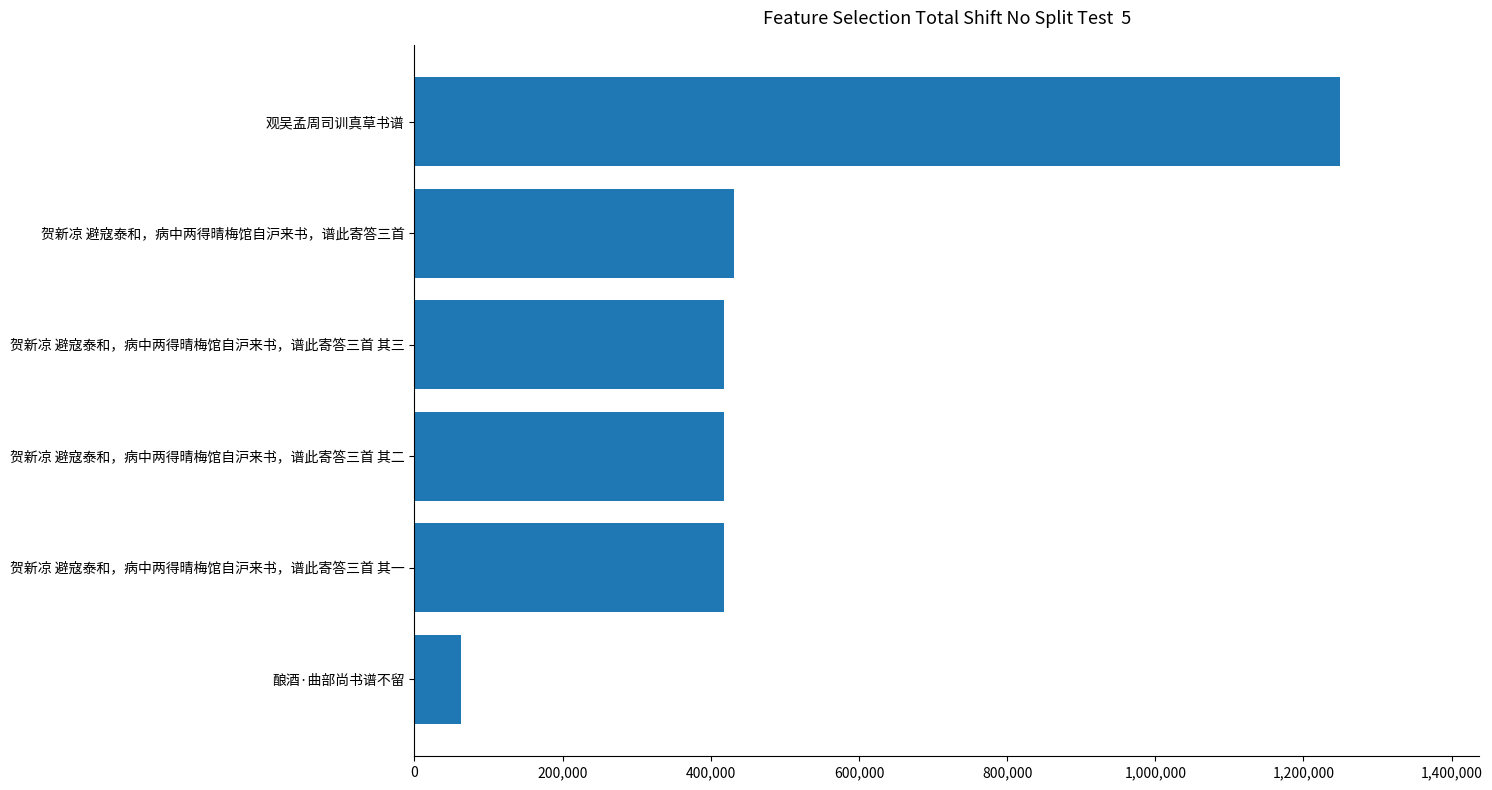

Which has a higher value, 贺新凉 避寇泰和，病中两得晴梅馆自沪来书，谱此寄答三首 or 观吴孟周司训真草书谱?

观吴孟周司训真草书谱